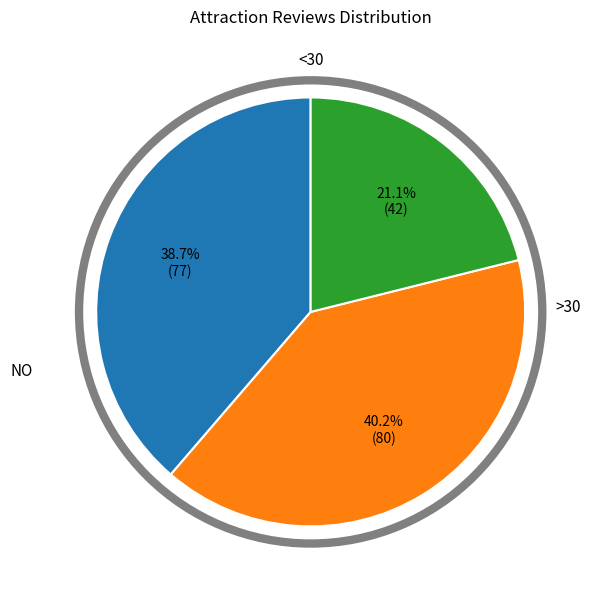

Is there any slice that represents more than half of the pie?

No